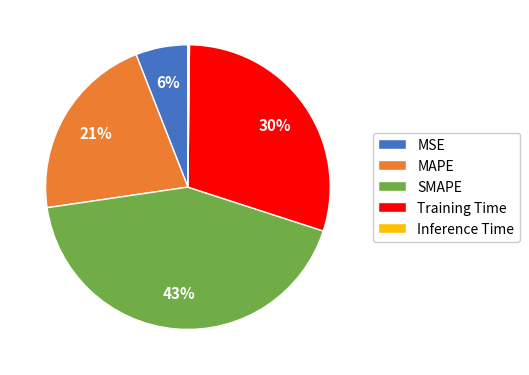

Combined, do MAPE and Training Time account for over 50%?

Yes